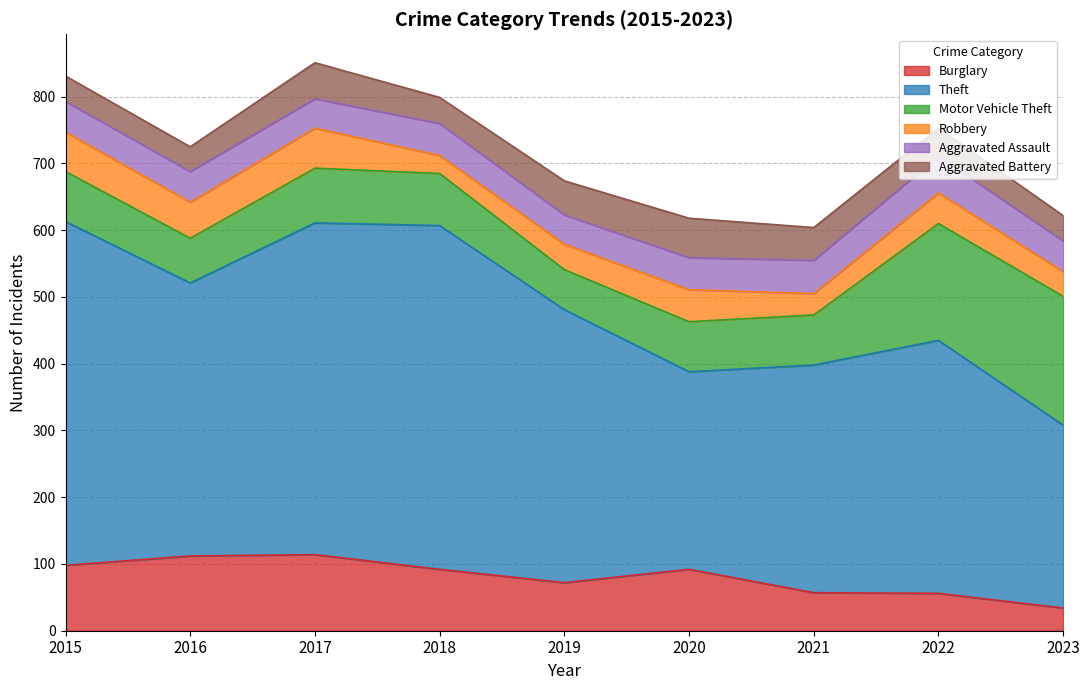

Which series has the widest spread of values?

Theft